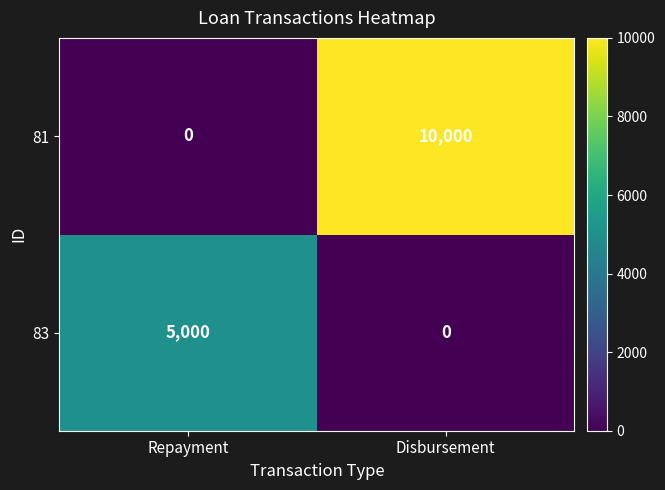

How many distinct data groups are displayed?

2